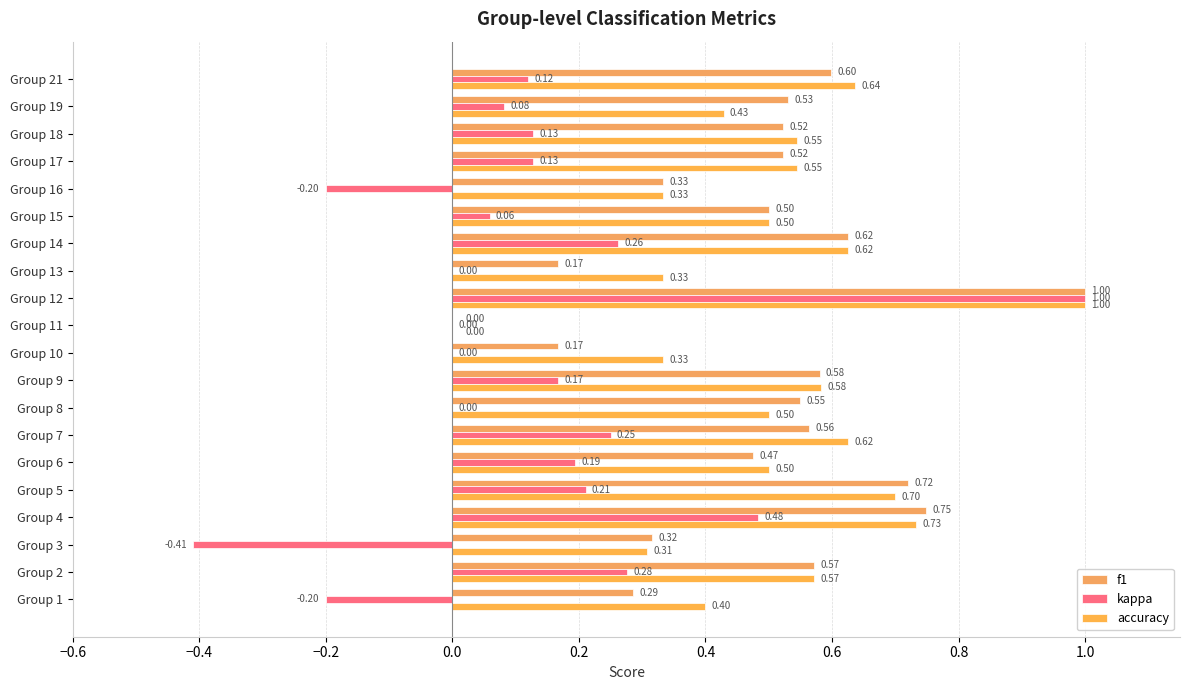

At which label is accuracy closest to 0?

Group 11